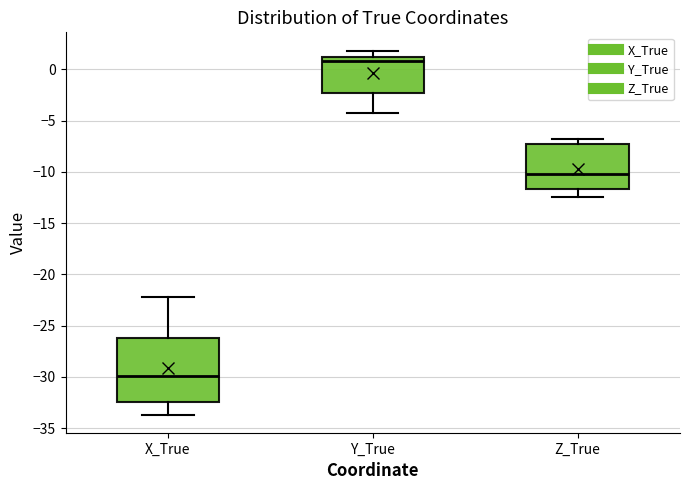

Which box is the tallest, from its lower edge to its upper edge?

X_True